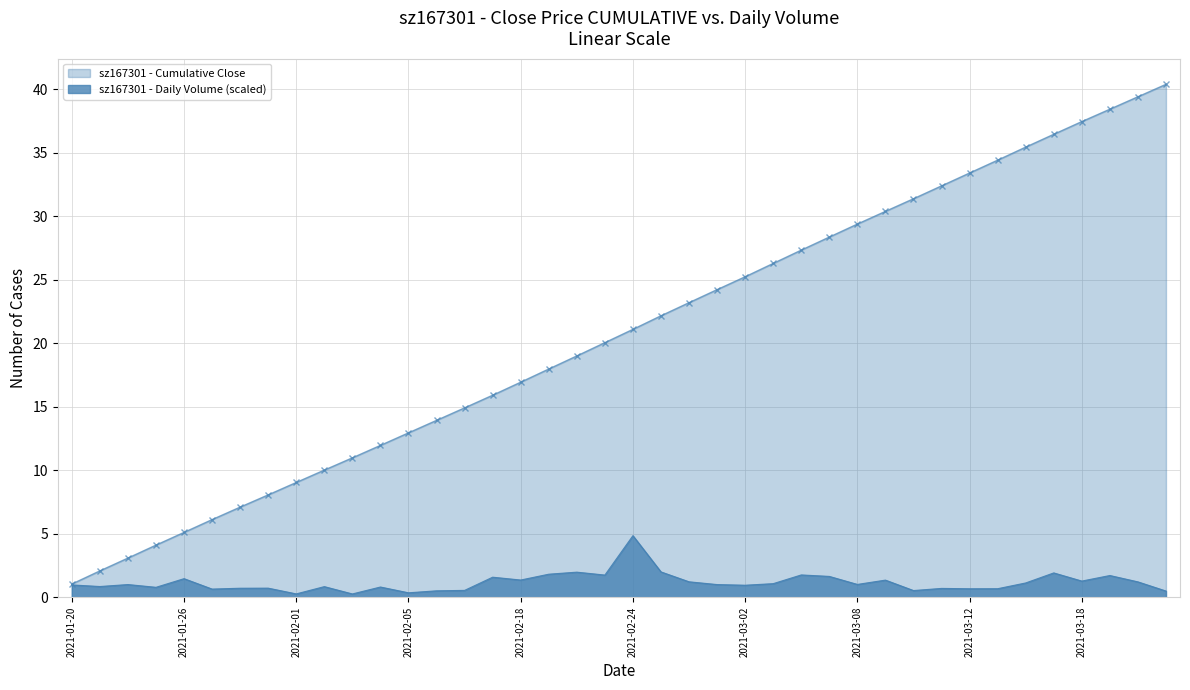

Which series has the widest spread of values?

sz167301 - Cumulative Close